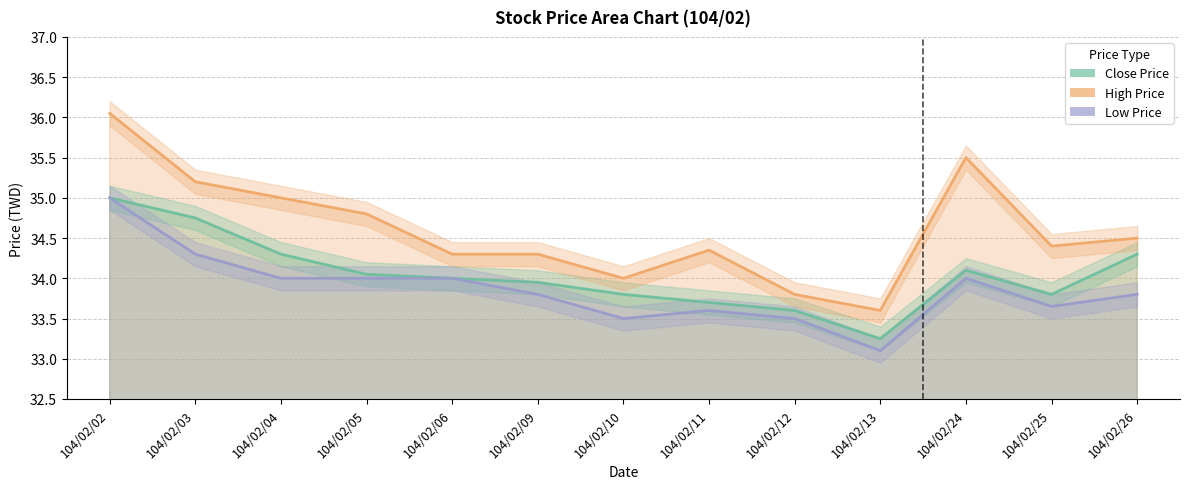

True or false: Close Price and High Price cross at least once.

False